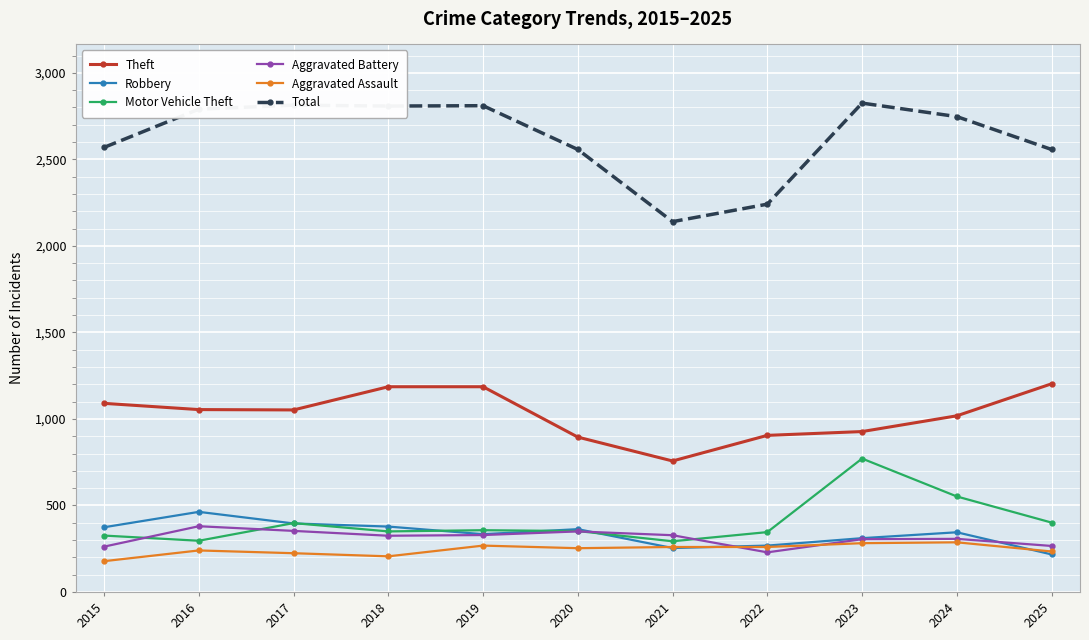

At how many categories does at least one series exceed 882?

11